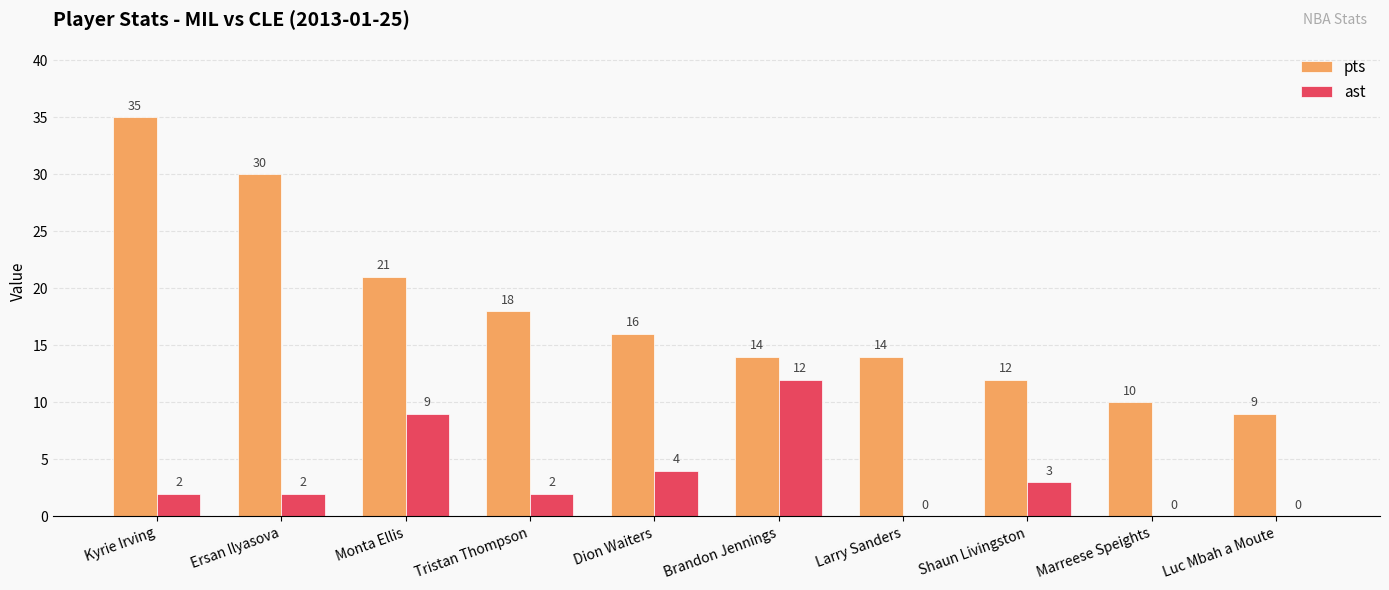

At which category does the chart reach its peak across all series?

Kyrie Irving